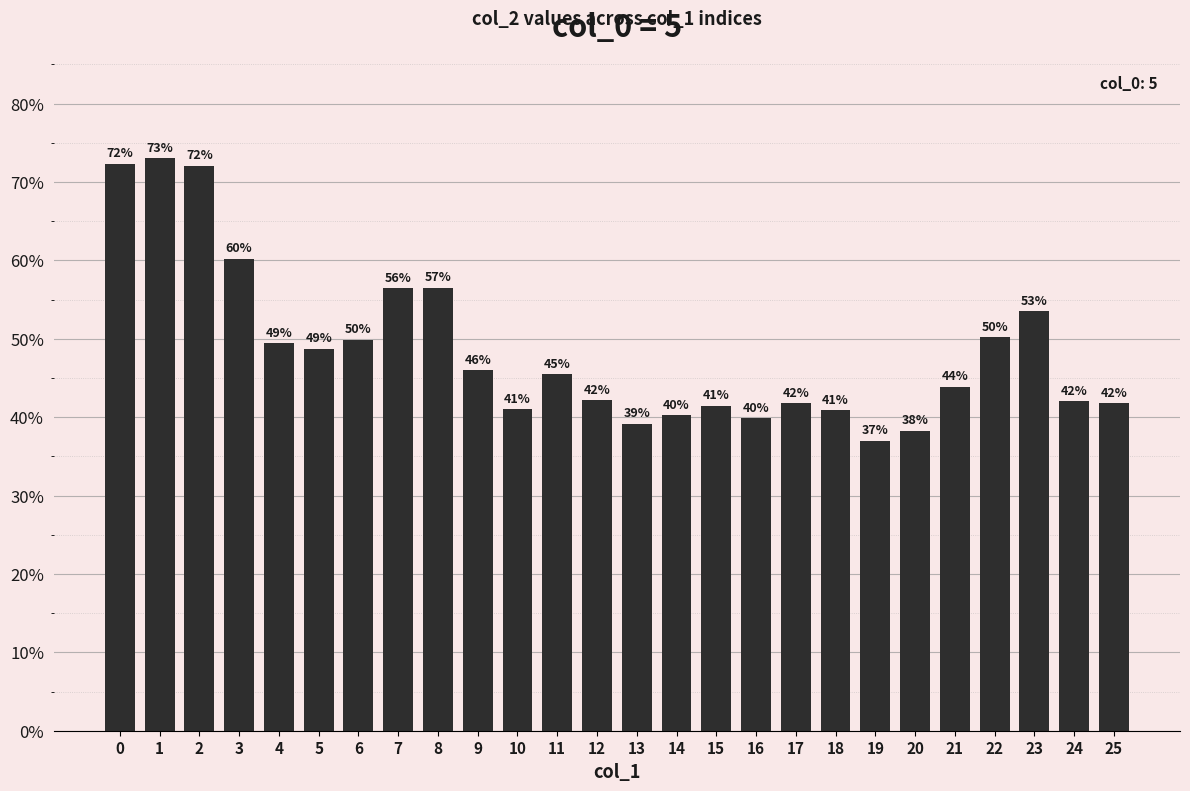

Are the bars horizontal?

No